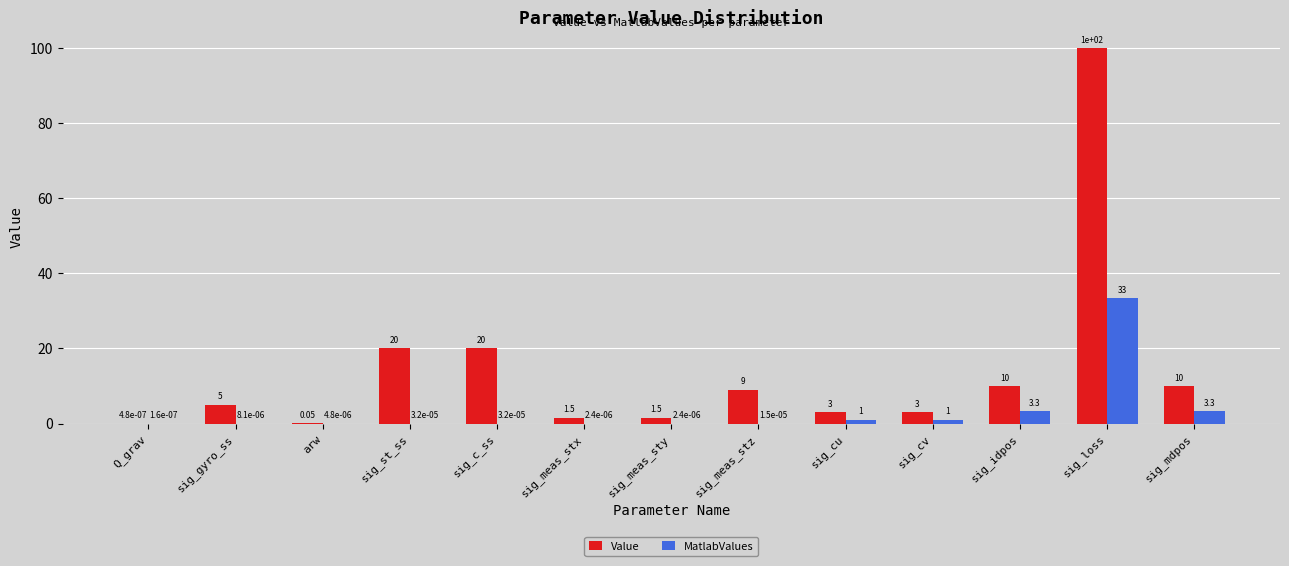

Which series changed the most between sig_gyro_ss and sig_meas_stz?

Value